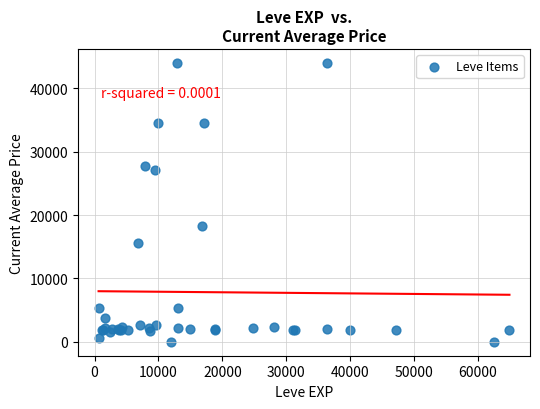

What Y value in the scatter plot is closest to 22011?

18348